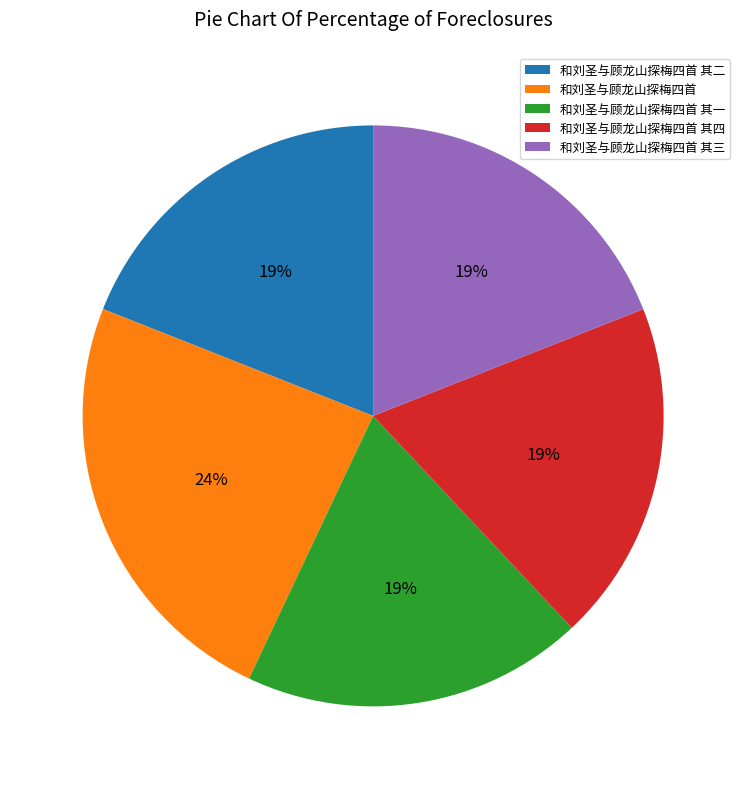

Approximately how many times larger is the value at 和刘圣与顾龙山探梅四首 compared to 和刘圣与顾龙山探梅四首 其三?

1.3